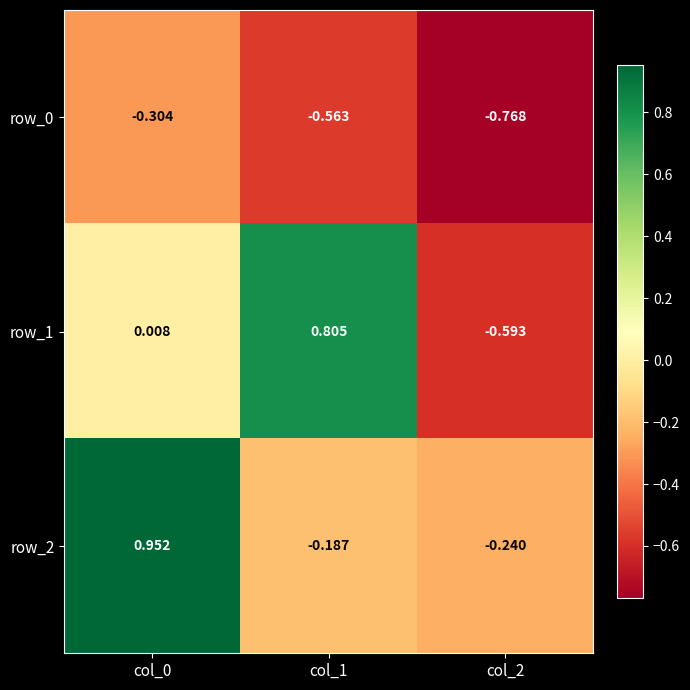

Is the value of row_0 at col_1 greater than the value of row_2 at col_1?

No